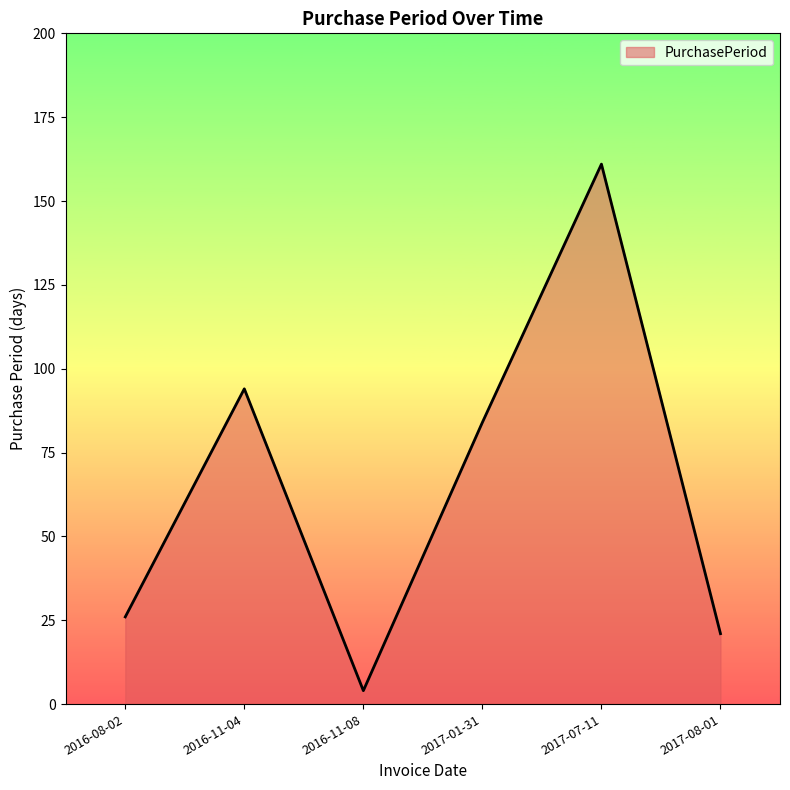

What is the maximum value shown in the chart?

161